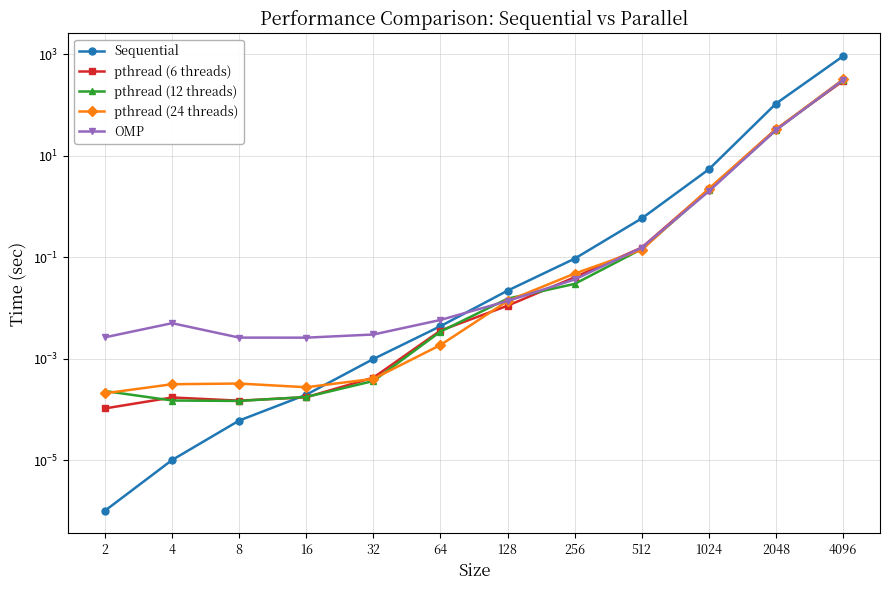

What is the difference between the maximum and minimum values in the OMP series?

312.6